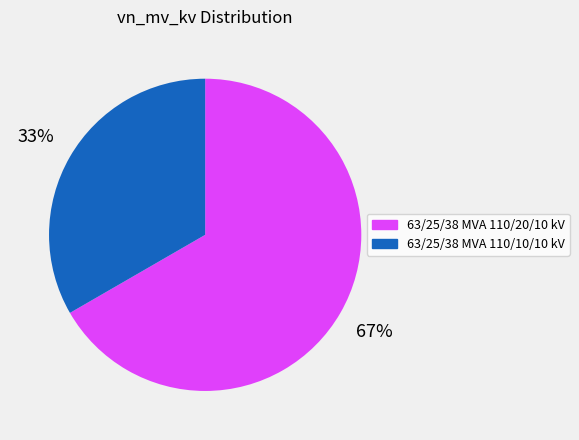

Combined, do 63/25/38 MVA 110/10/10 kV and 63/25/38 MVA 110/20/10 kV account for over 50%?

Yes